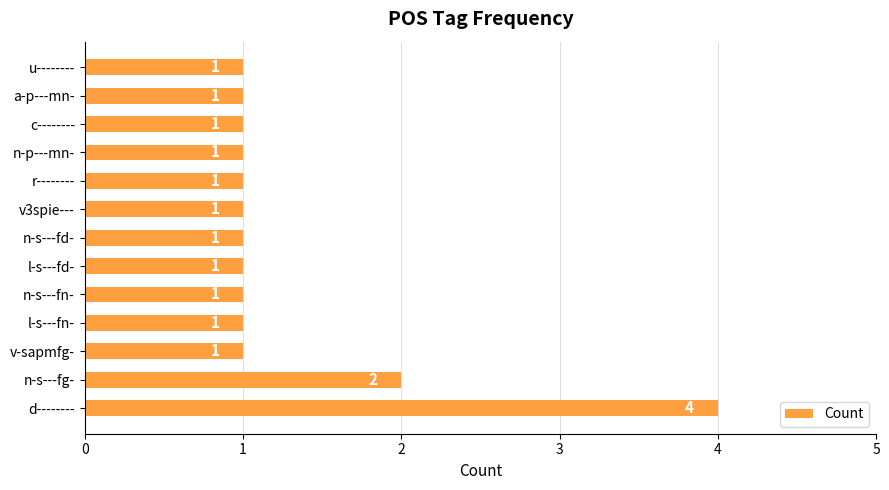

Is it true that the value at n-s---fd- is 1?

True